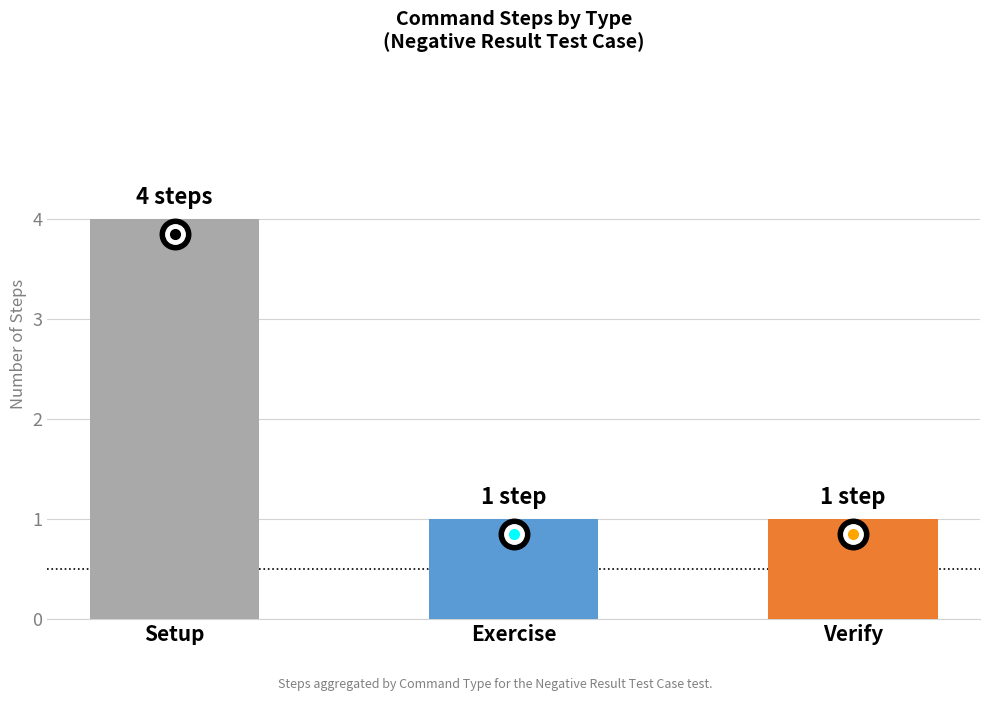

What is the label of the 3rd bar from the right?

Setup